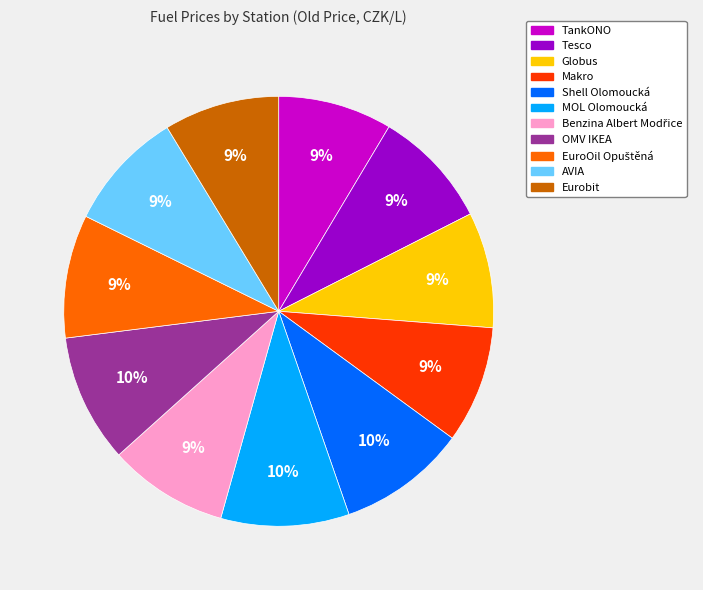

The MOL Olomoucká slice represents 16% of the pie. True or false?

False